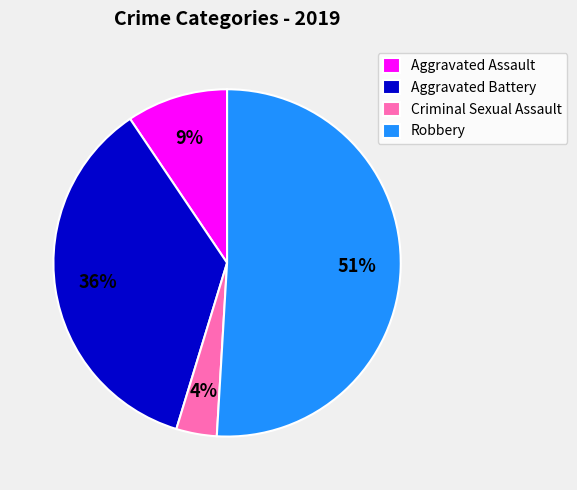

Which category accounts for the majority?

Robbery